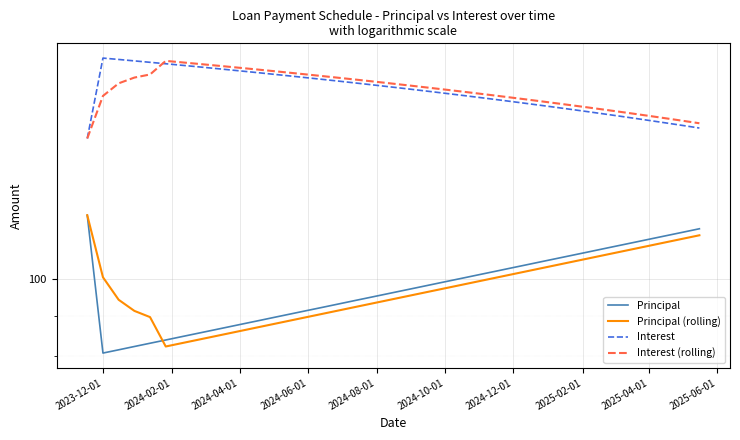

At how many categories does at least one series exceed 145?

40